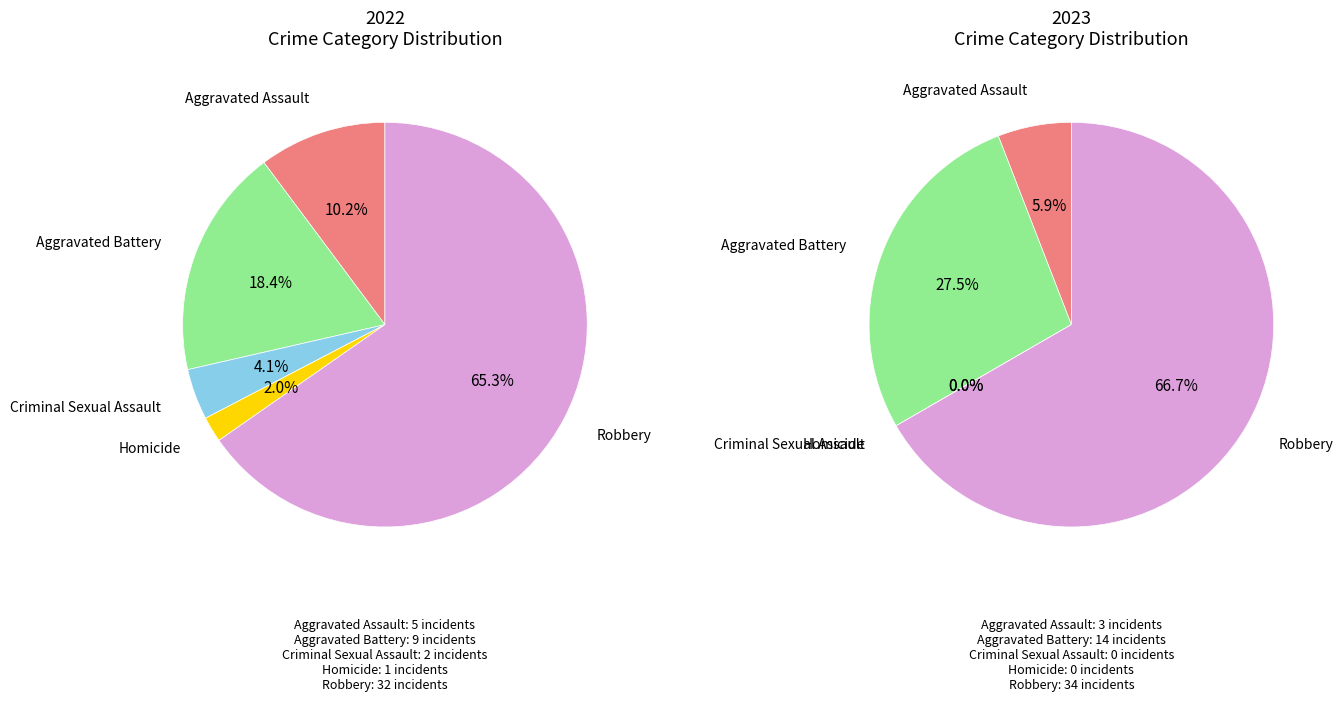

Which slice is the largest?

Robbery